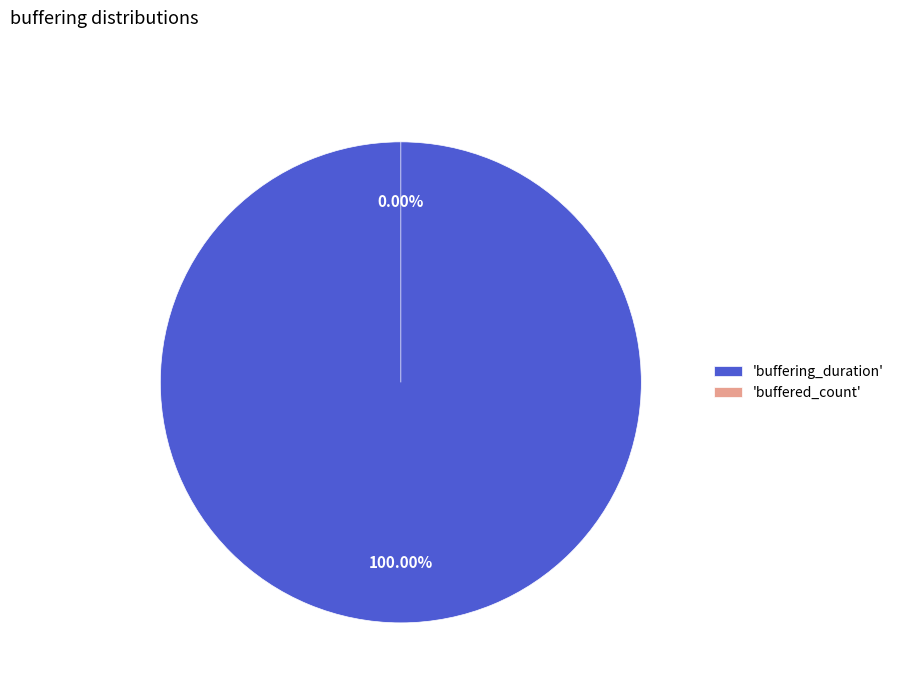

Between buffered_count and buffering_duration, which is larger?

buffering_duration